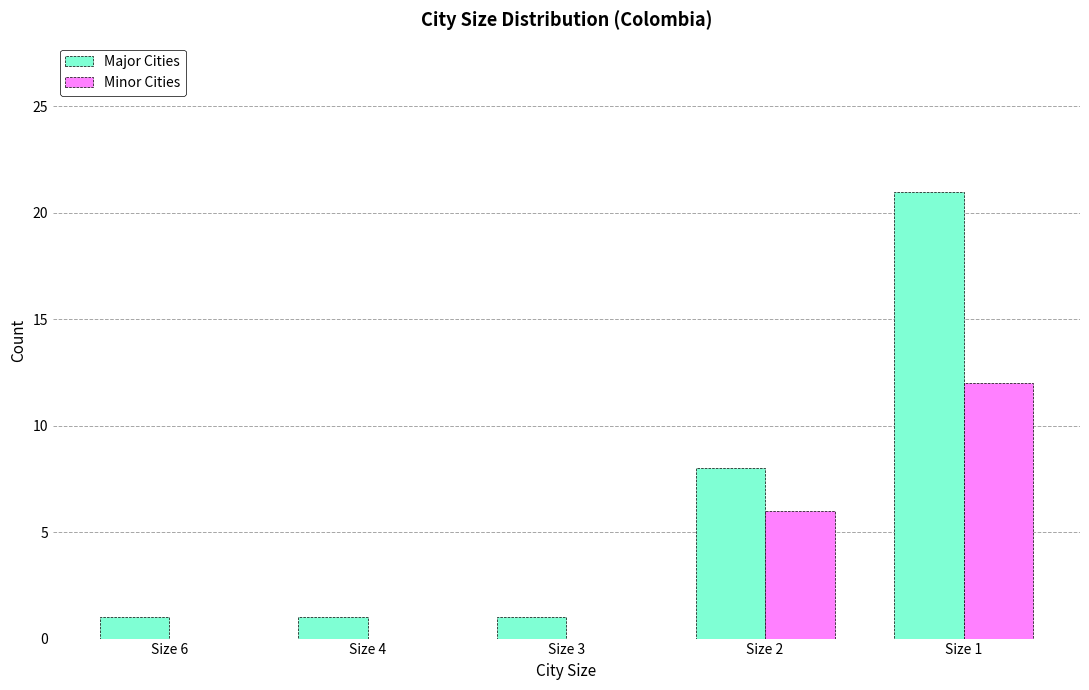

Which series has the largest total across all categories?

Major Cities